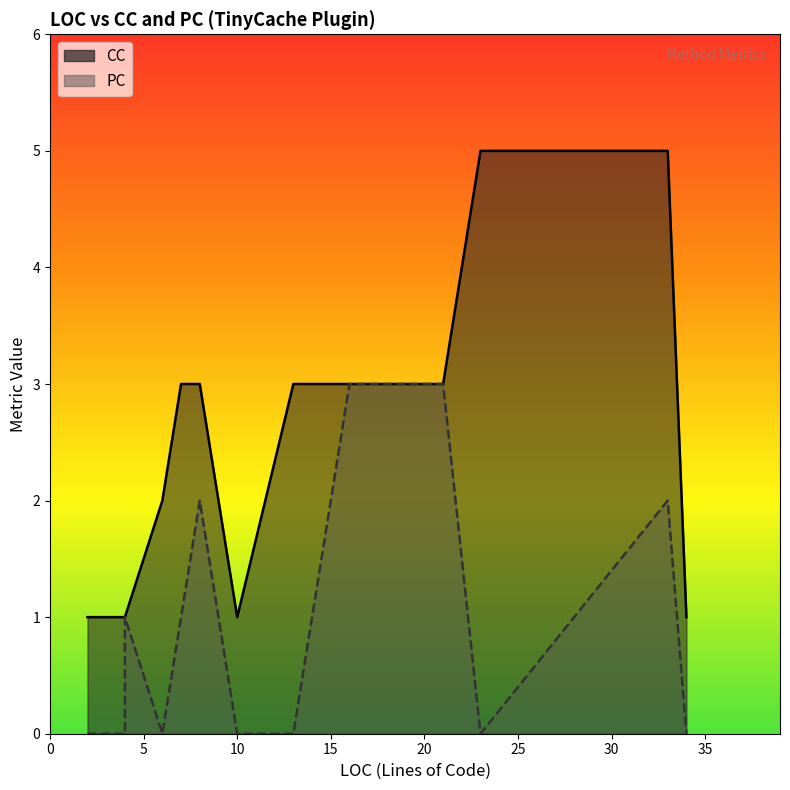

At which label does CC reach its peak?

23